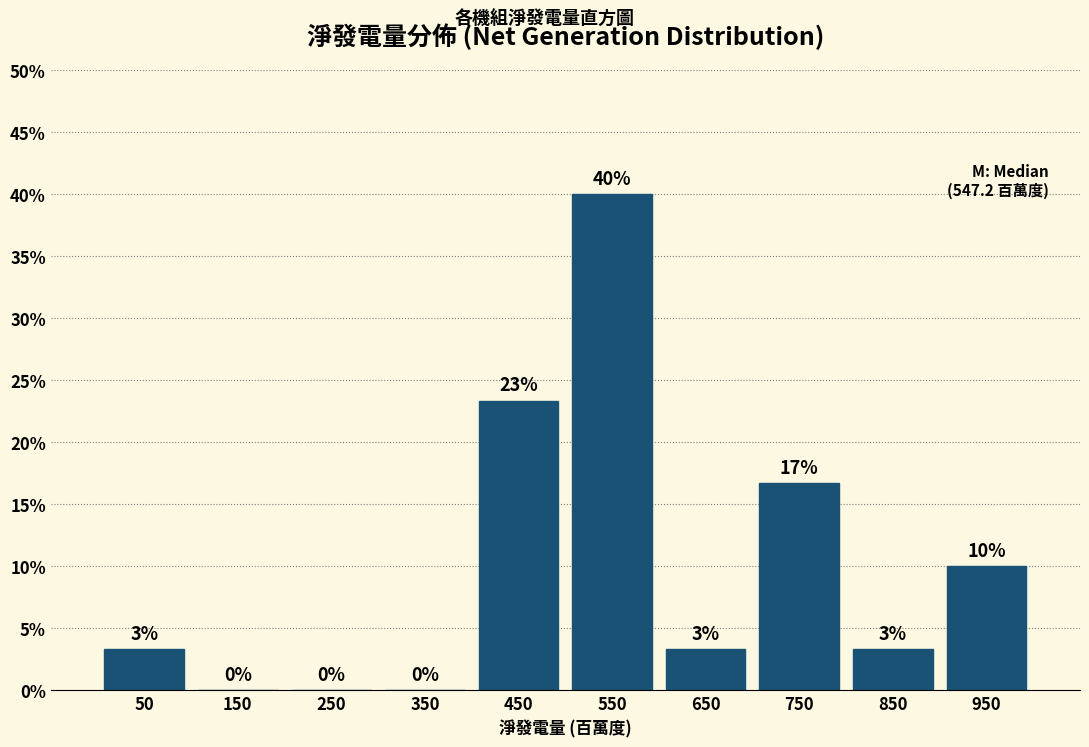

Over which range of the x-axis is the bar tallest?

500 to 600